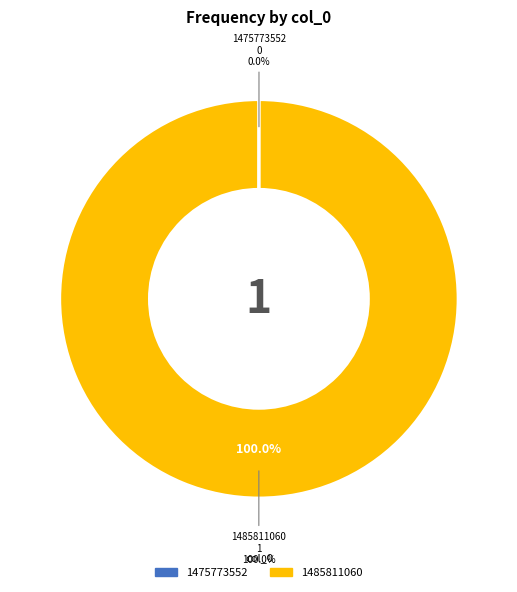

Is it true that 1485811060 is 100% of the pie?

True